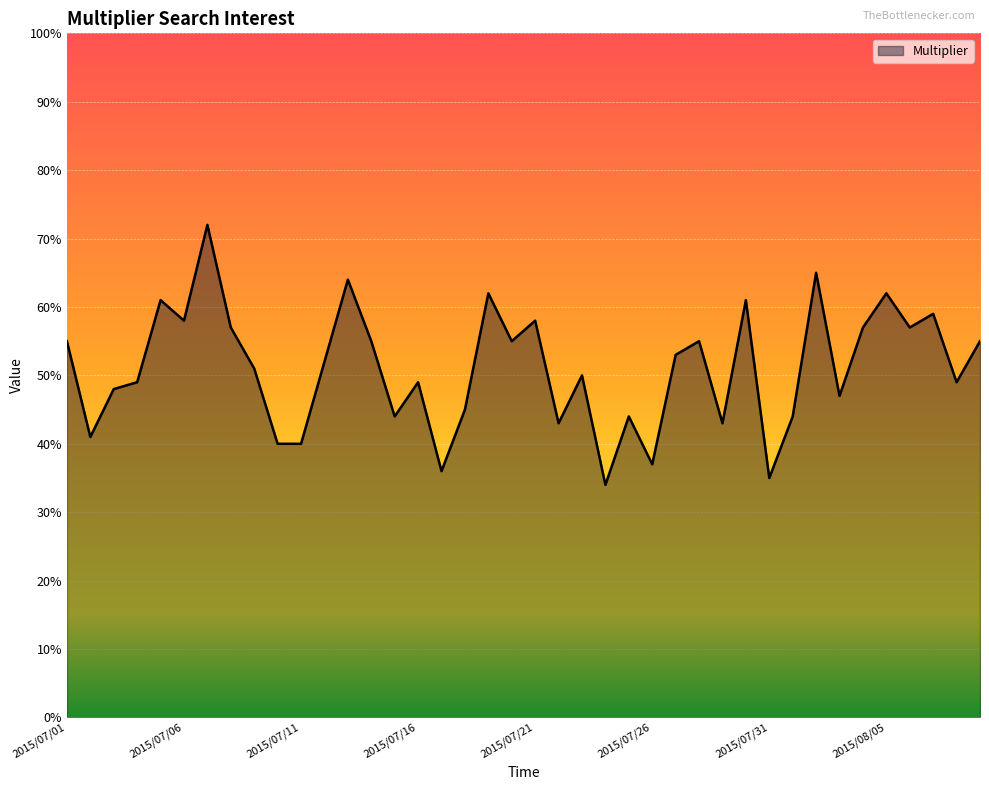

What is the minimum value shown in the chart?

34